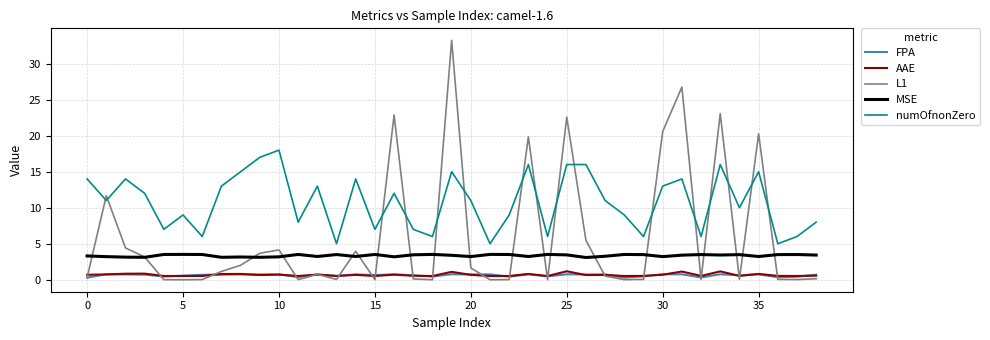

Which series has the widest spread of values?

L1